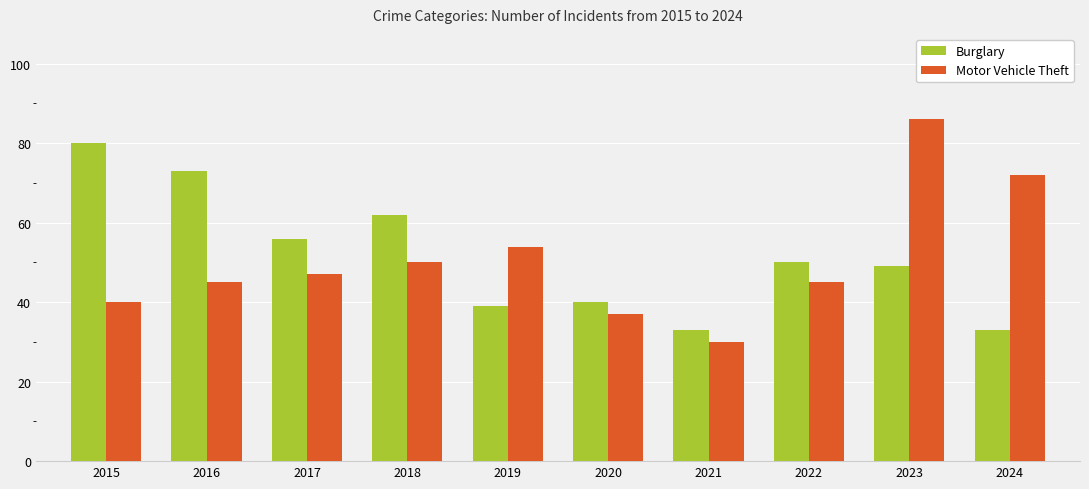

Reading left to right, list all the values displayed in this chart.

Burglary: 2015=80	2016=73	2017=56	2018=62	2019=39	2020=40	2021=33	2022=50	2023=49	2024=33
Motor Vehicle Theft: 2015=40	2016=45	2017=47	2018=50	2019=54	2020=37	2021=30	2022=45	2023=86	2024=72